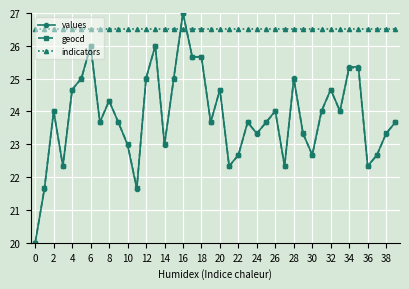

How many lines are shown in the chart?

3